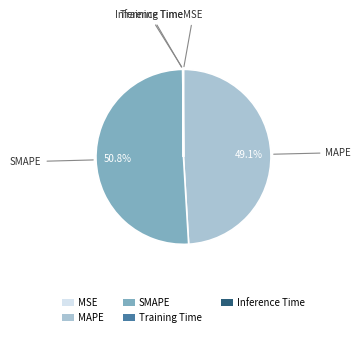

Which slice is the largest?

SMAPE